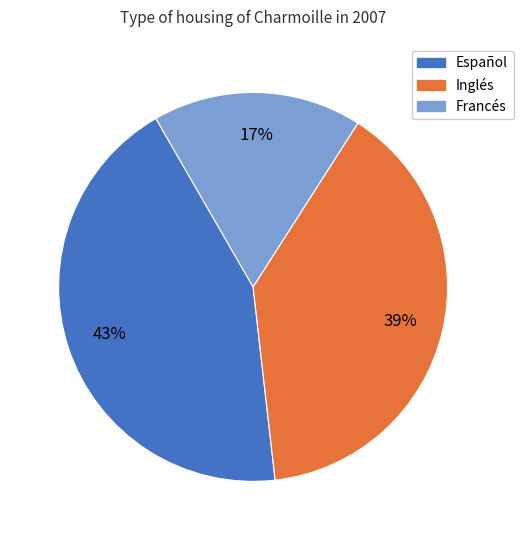

Which slice is the smallest?

Francés